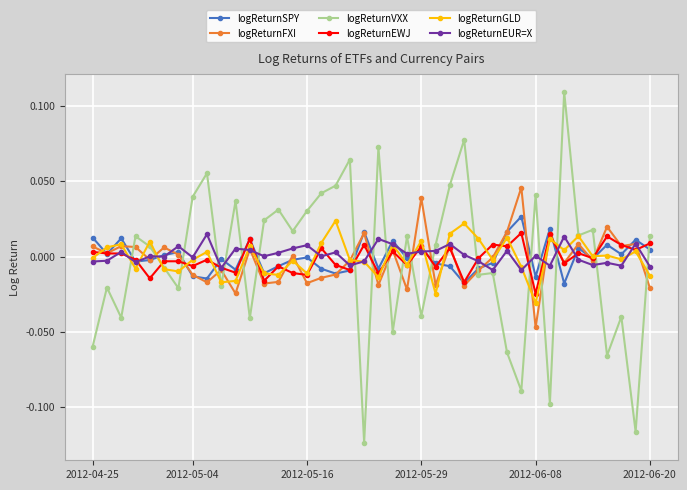

Which series has the largest range (max minus min)?

logReturnVXX